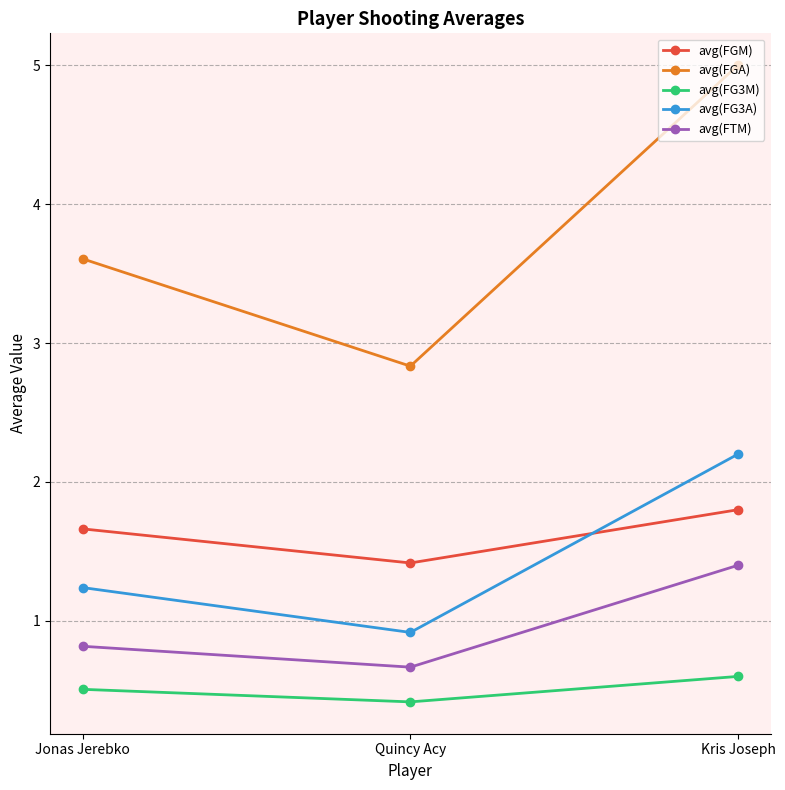

What is the difference between the highest and lowest values at Kris Joseph?

4.4